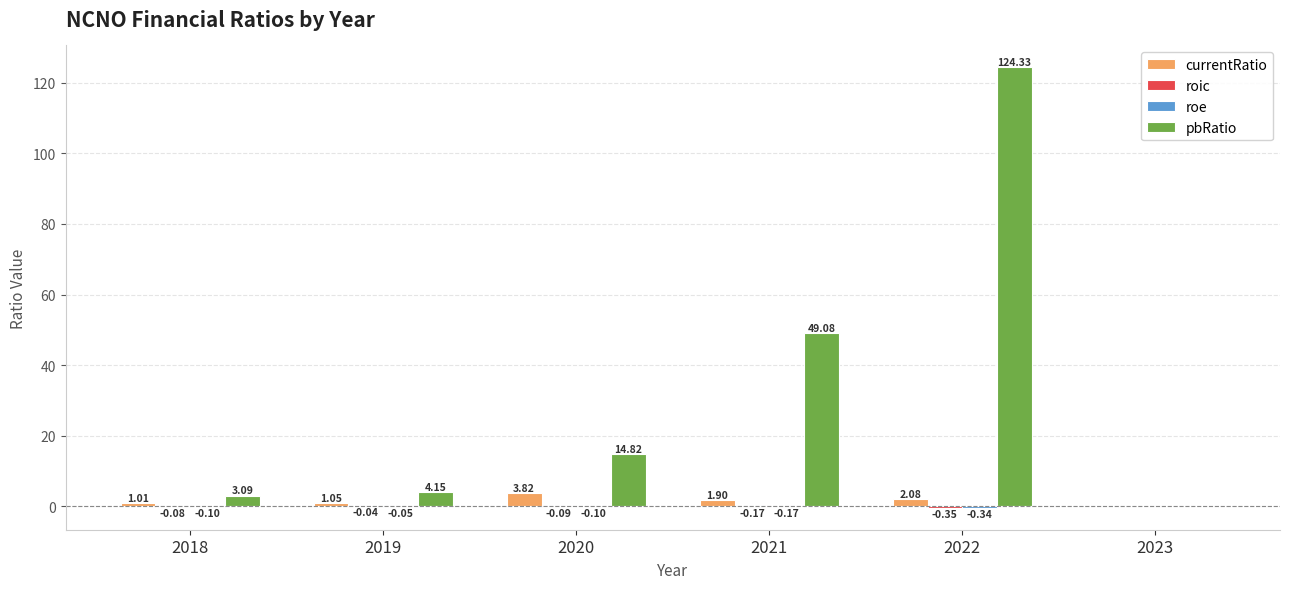

What is the sum of the currentRatio values at 2018 and 2020?

4.8